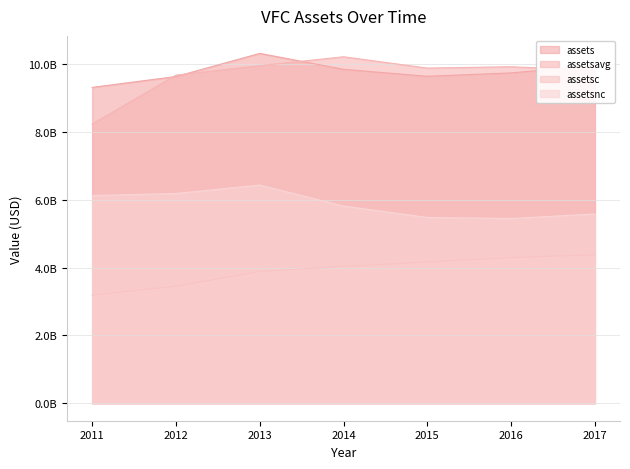

Is the value of assetsavg at 2014 greater than the value of assets at 2017?

Yes